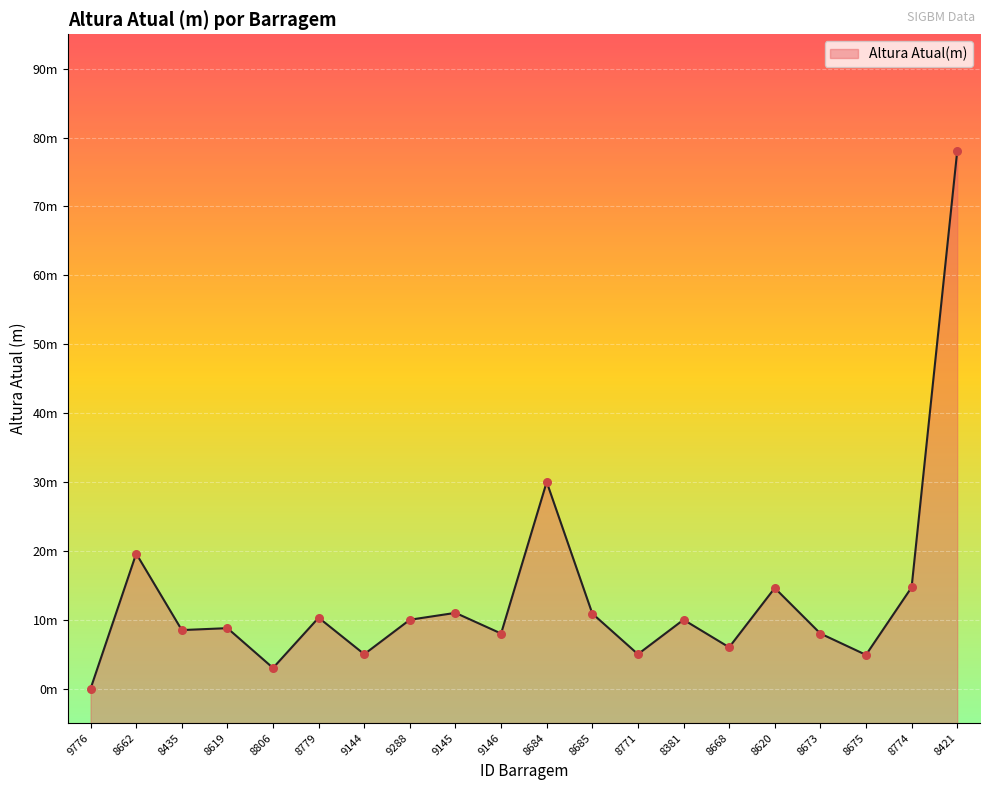

What is the change in value from 9776 to 8774?

+14.7